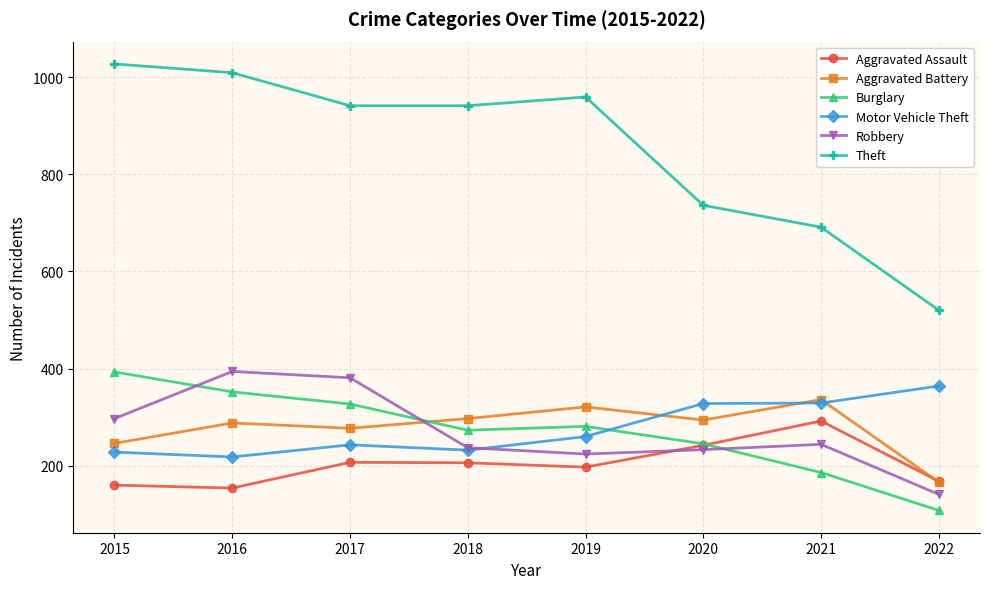

What is the value of the Theft point at the 8th from the left?

520